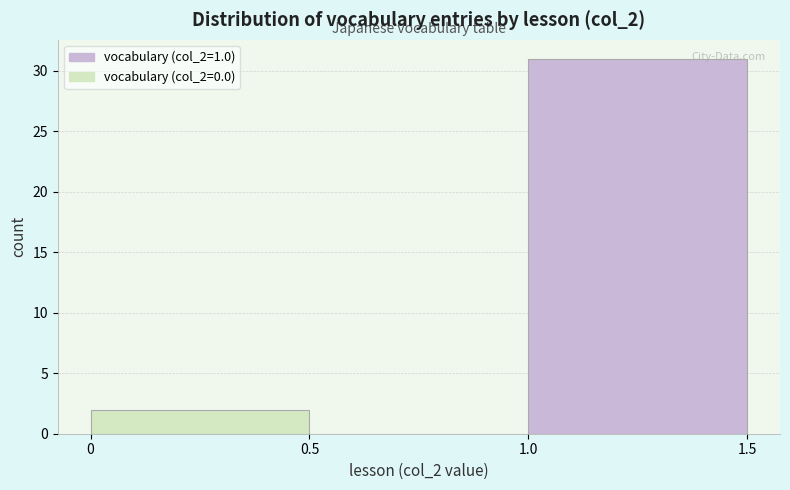

Reading left to right, transcribe this chart: for each bar, give the range it covers on the x-axis and its height. The values are not printed on the chart, so give them approximately, as read against the axis.

0 to 0.5: 2
0.5 to 1.0: 0
1.0 to 1.5: 31